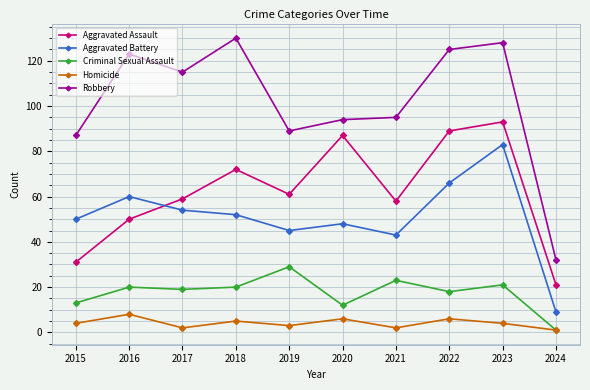

True or false: Criminal Sexual Assault and Aggravated Assault intersect in this chart.

False